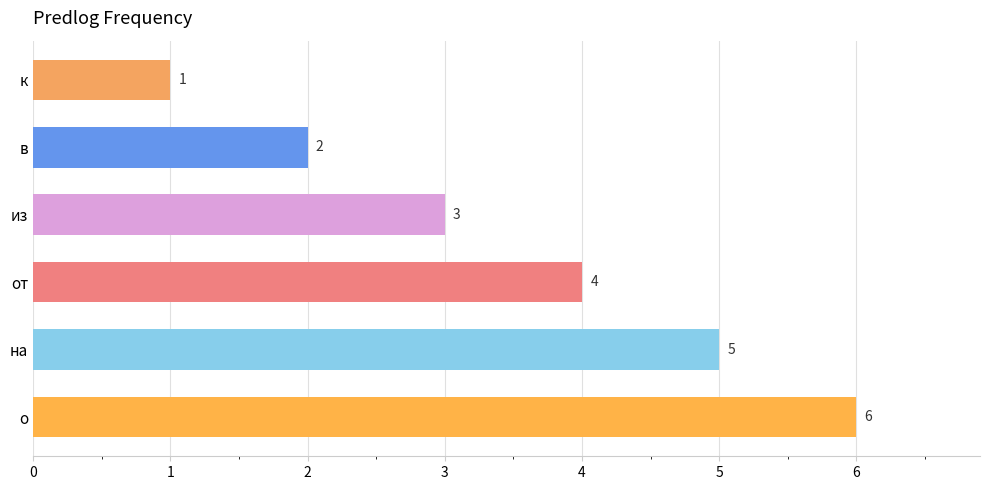

What is the average value?

4